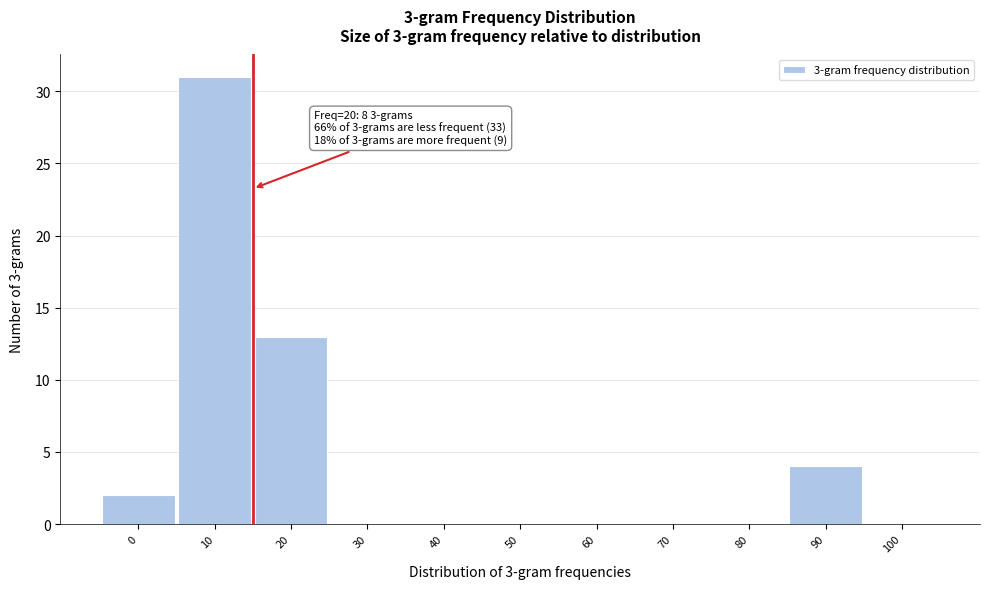

Reading left to right, extract all data points from this chart.

0=2	10=31	20=13	30=0	40=0	50=0	60=0	70=0	80=0	90=4	100=0